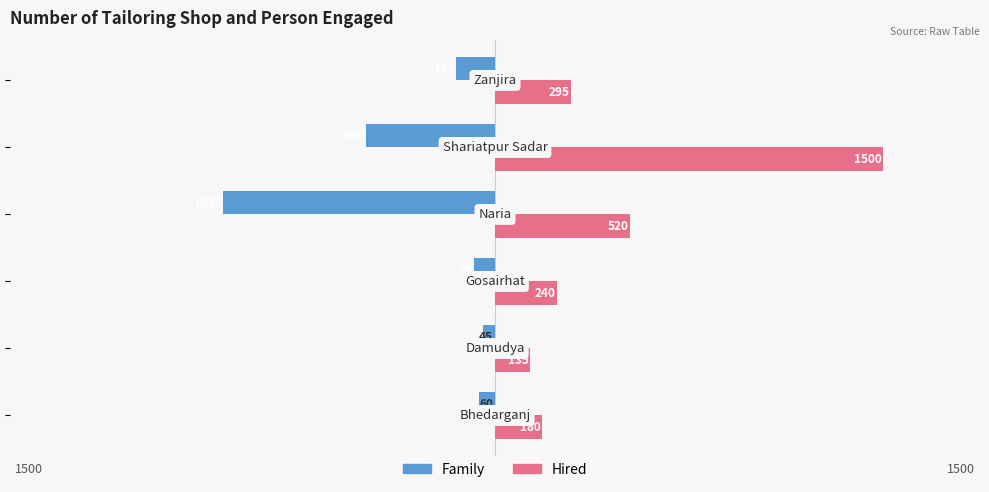

Rank the series by their average value, from lowest to highest.

Family, Hired